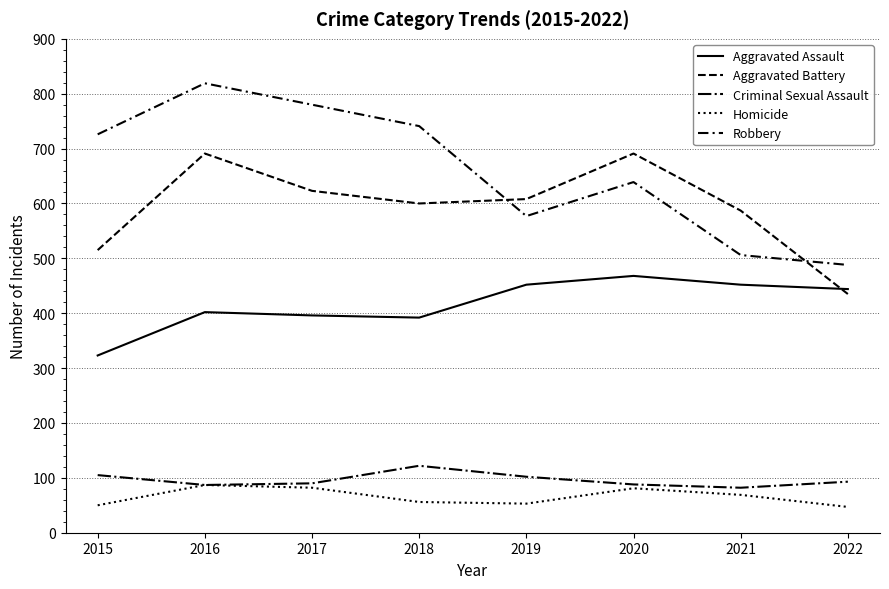

At 2019, list the series in order from largest to smallest.

Aggravated Battery, Robbery, Aggravated Assault, Criminal Sexual Assault, Homicide